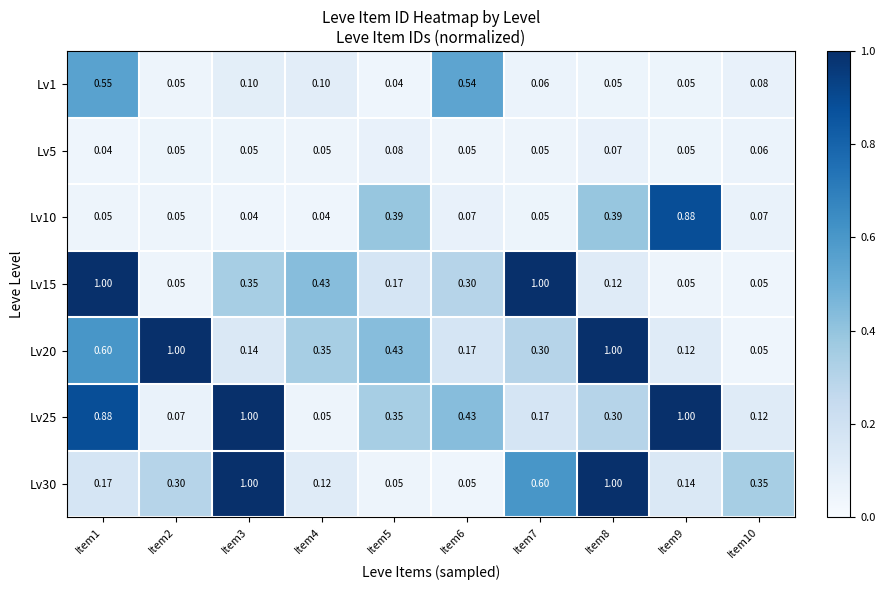

Is the value of Lv30 at Item1 greater than the value of Lv10 at Item7?

Yes